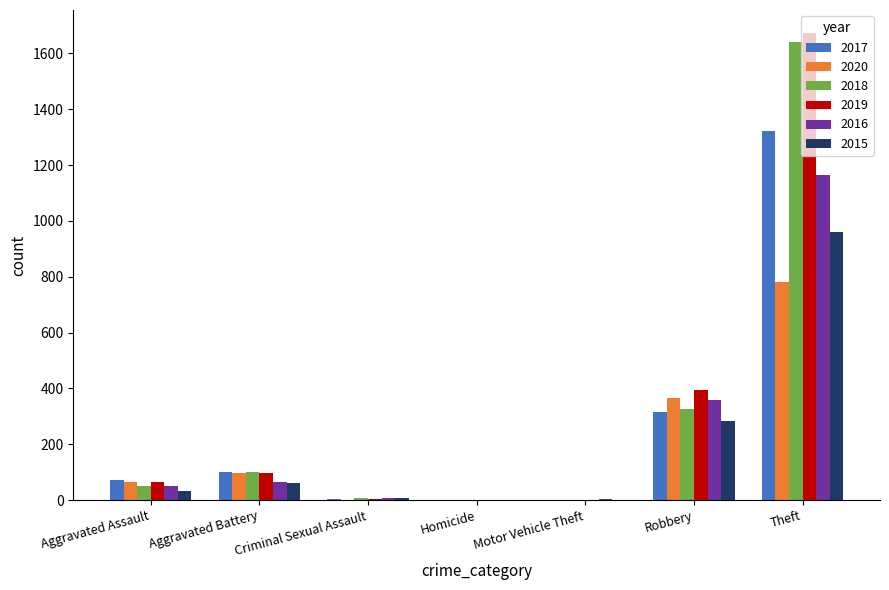

What are all the series names shown in the legend?

2017, 2020, 2018, 2019, 2016, 2015